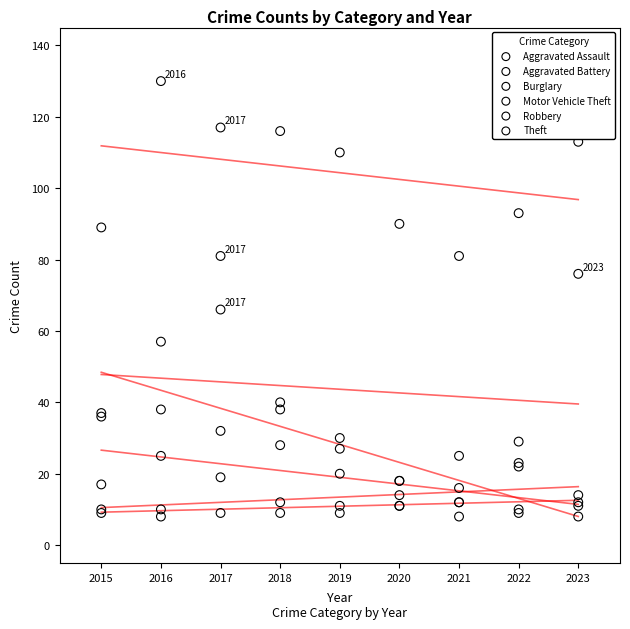

Across all series, what Y value is closest to 69?

66